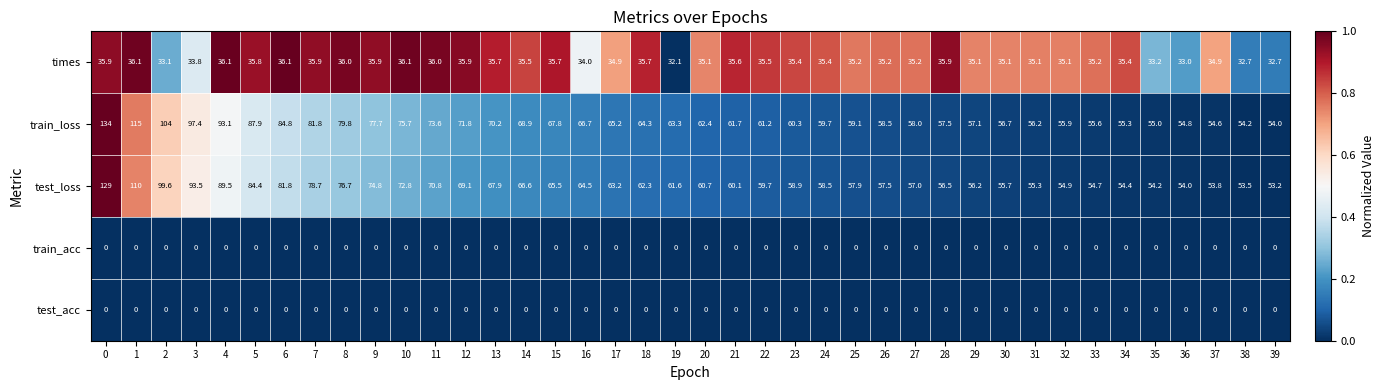

What is the difference between the highest and lowest values at 9?

77.7